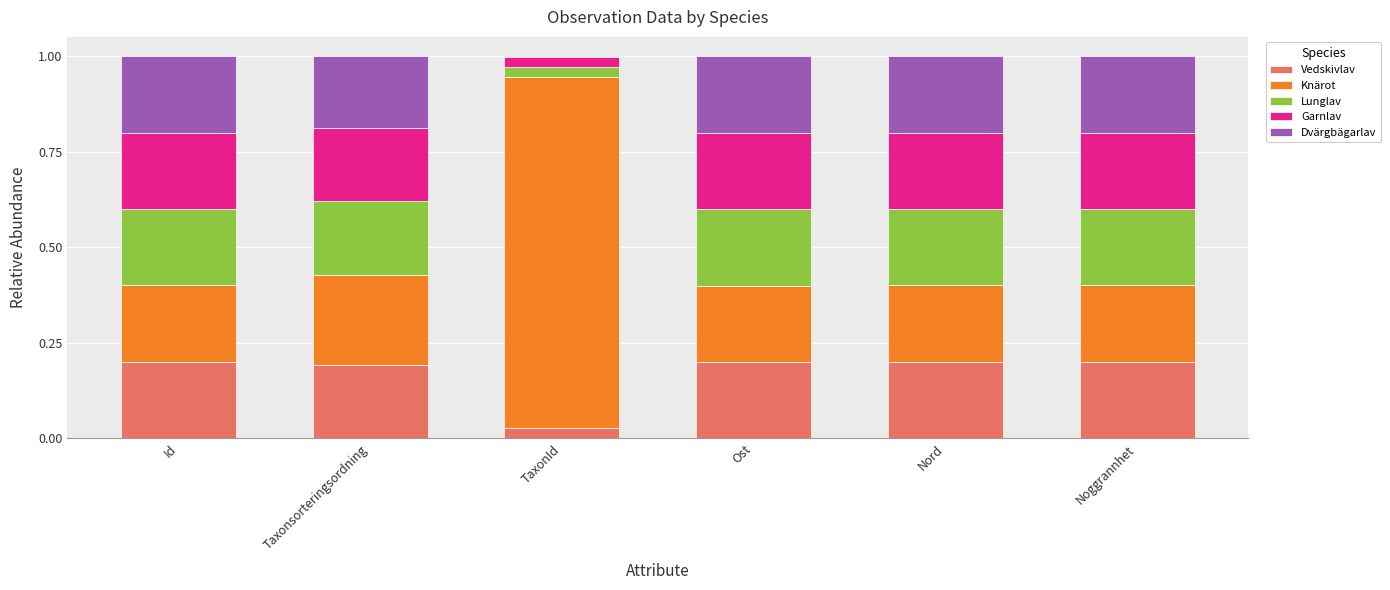

What is the difference between the Dvärgbägarlav values at TaxonId and Ost?

0.2